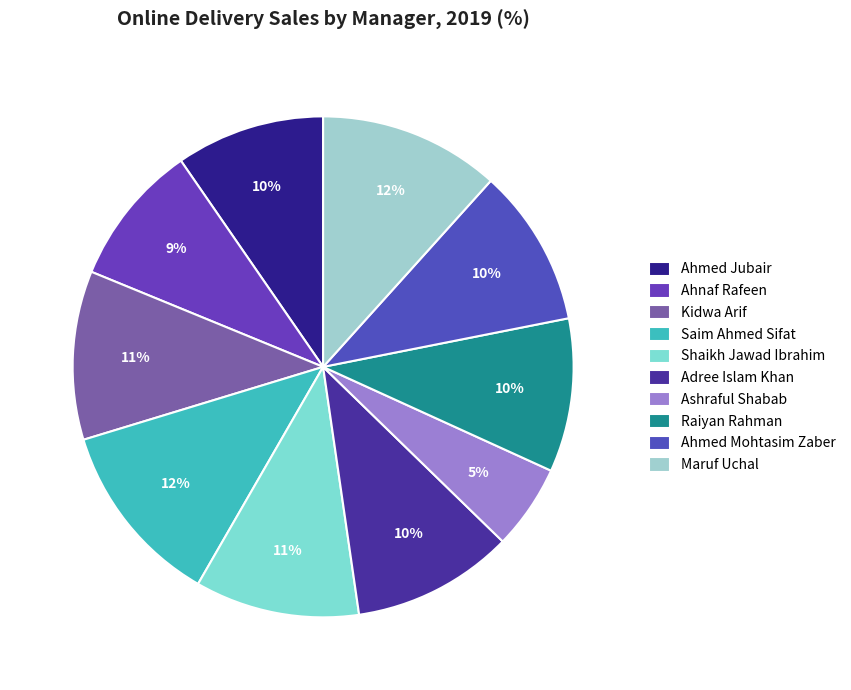

How many segments does this pie chart have?

10